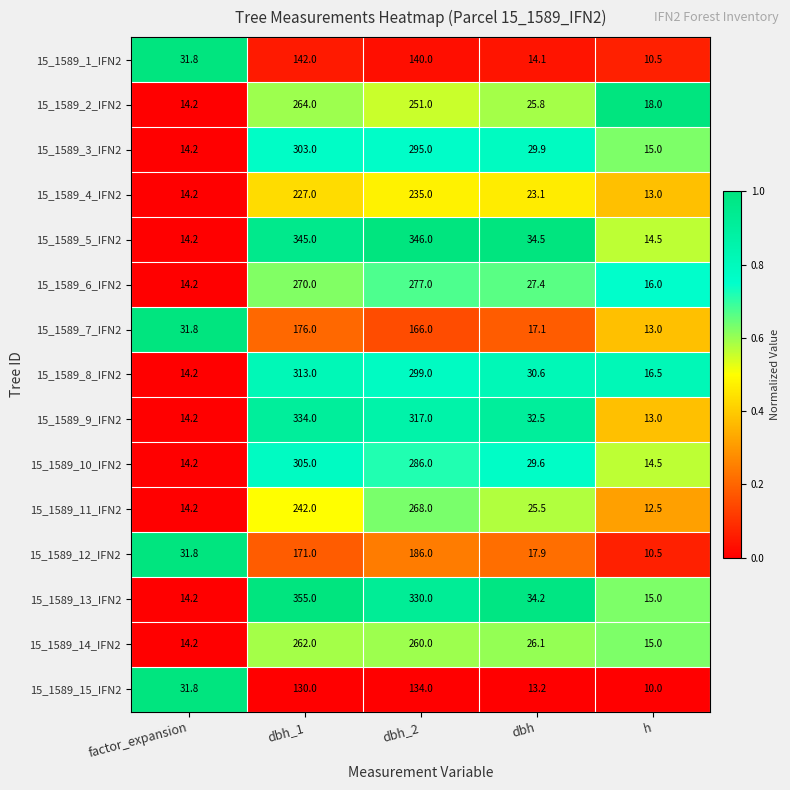

Which label corresponds to the largest value in the chart?

dbh_1